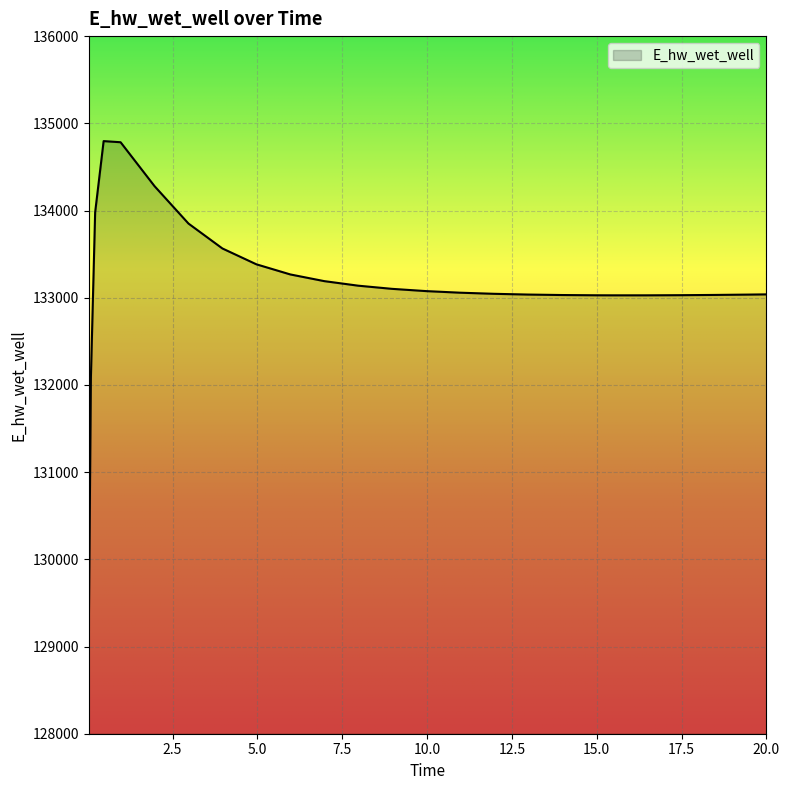

What is the difference between the maximum and minimum values?

5663.1